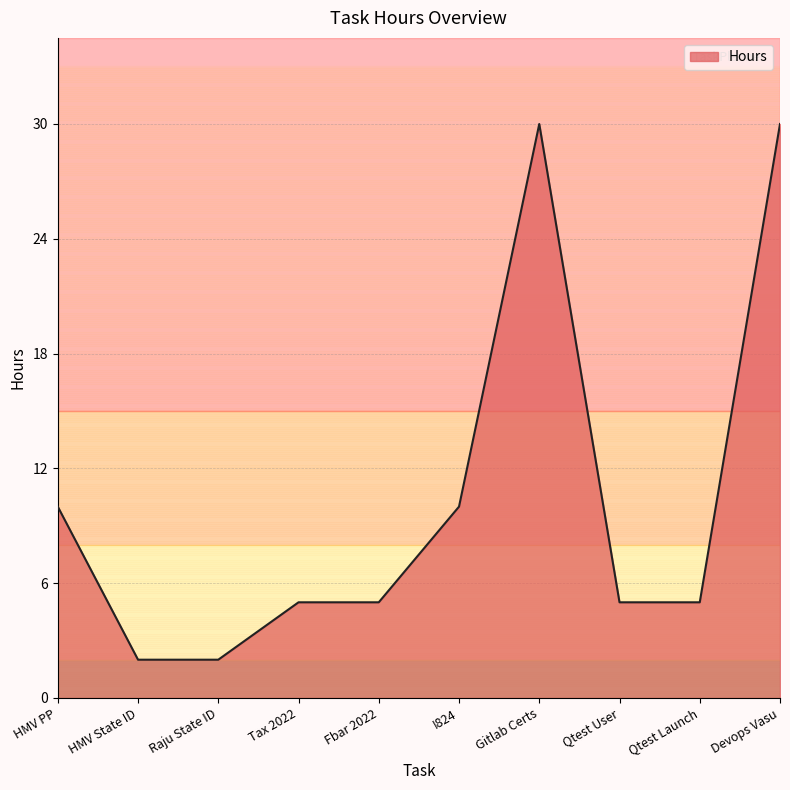

Is it true that the value at Tax 2022 is 5?

True